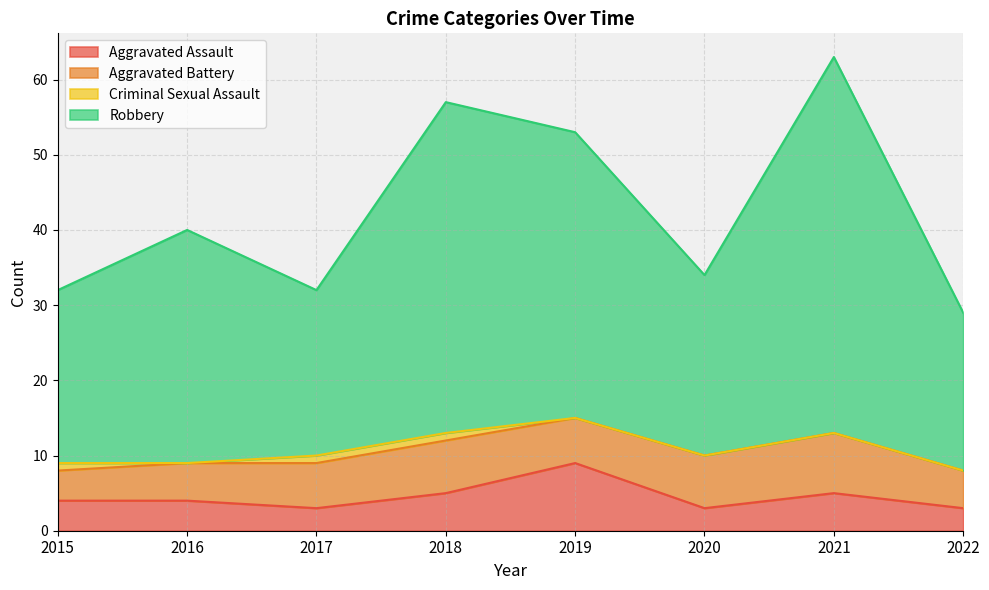

At which label is Robbery closest to 46?

2016